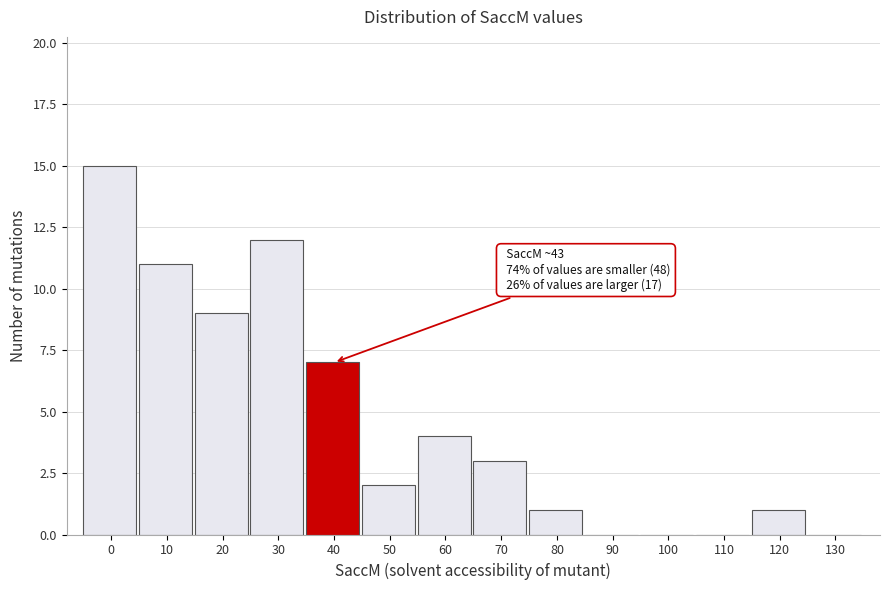

Reading left to right, what are all the values shown in this chart?

0=15	10=11	20=9	30=12	40=7	50=2	60=4	70=3	80=1	90=0	100=0	110=0	120=1	130=0